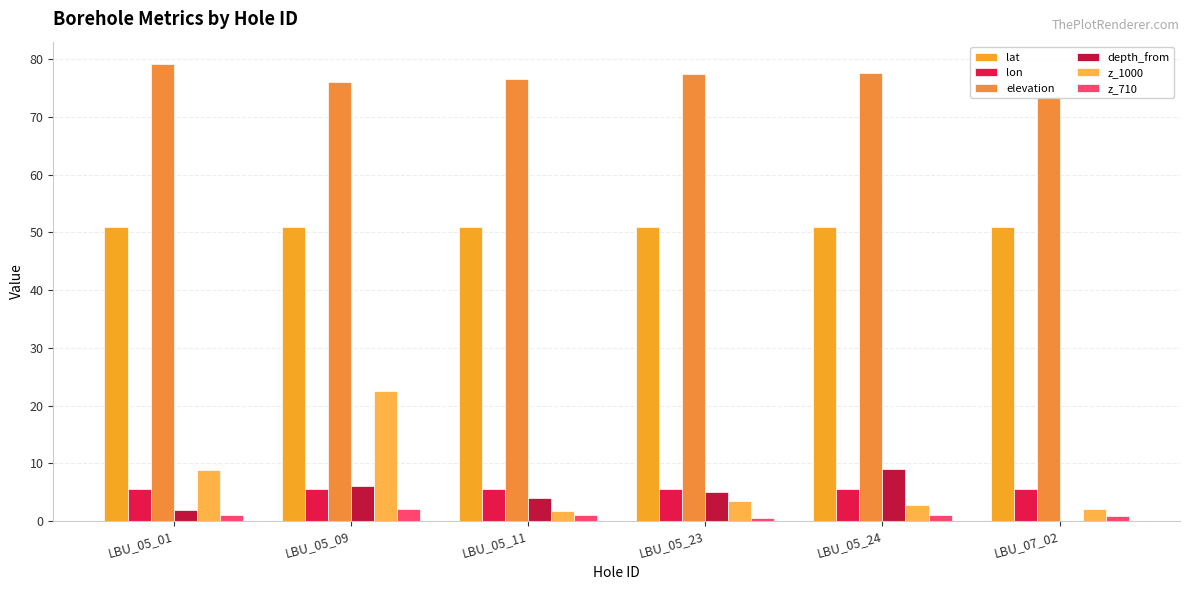

Reading right to left, extract all data points from this chart.

lat: 51.0	51.0	51.0	51.0	51.0	51.0
lon: 5.6	5.6	5.6	5.6	5.6	5.6
elevation: 73.5	77.7	77.5	76.6	76.1	79.1
depth_from: 0.0	9.0	5.0	4.0	6.0	2.0
z_1000: 2.0	2.8	3.4	1.7	22.5	8.8
z_710: 0.8	1.0	0.6	1.0	2.1	1.1